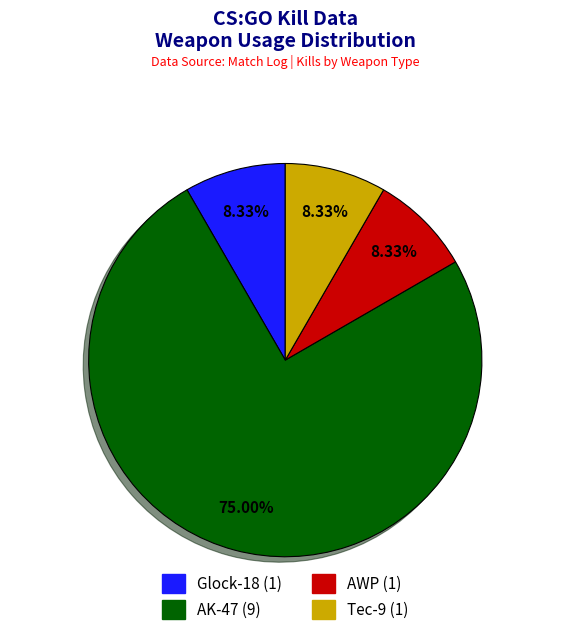

Between Tec-9 and AK-47, which is larger?

AK-47